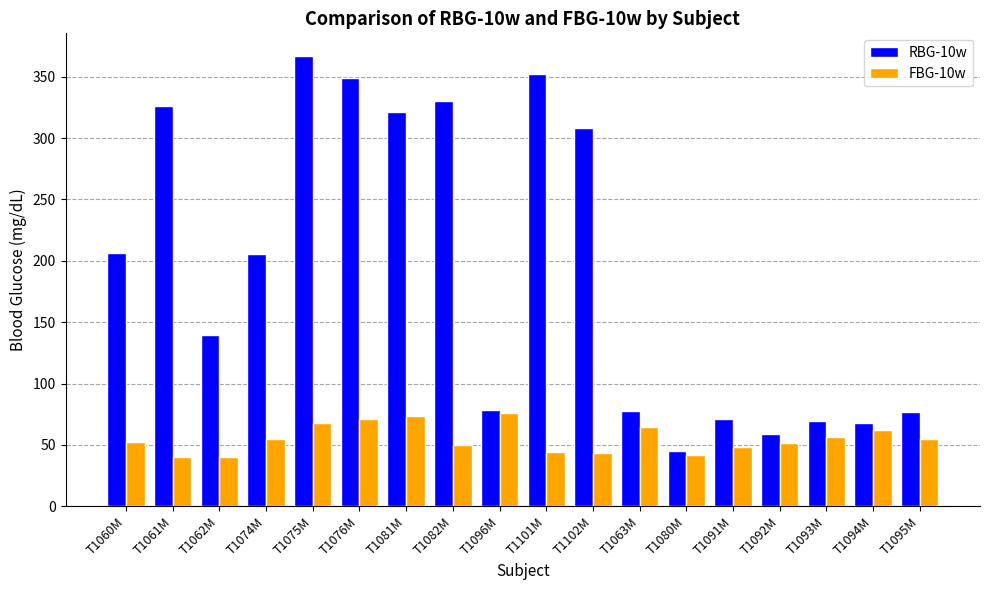

Rank the series at T1102M from lowest to highest value.

FBG-10w, RBG-10w